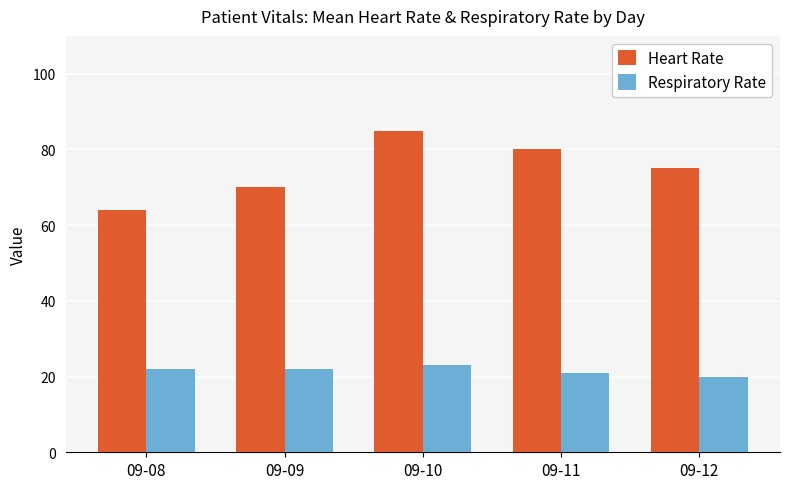

What is the value of the Respiratory Rate bar at the 5th from the left?

20